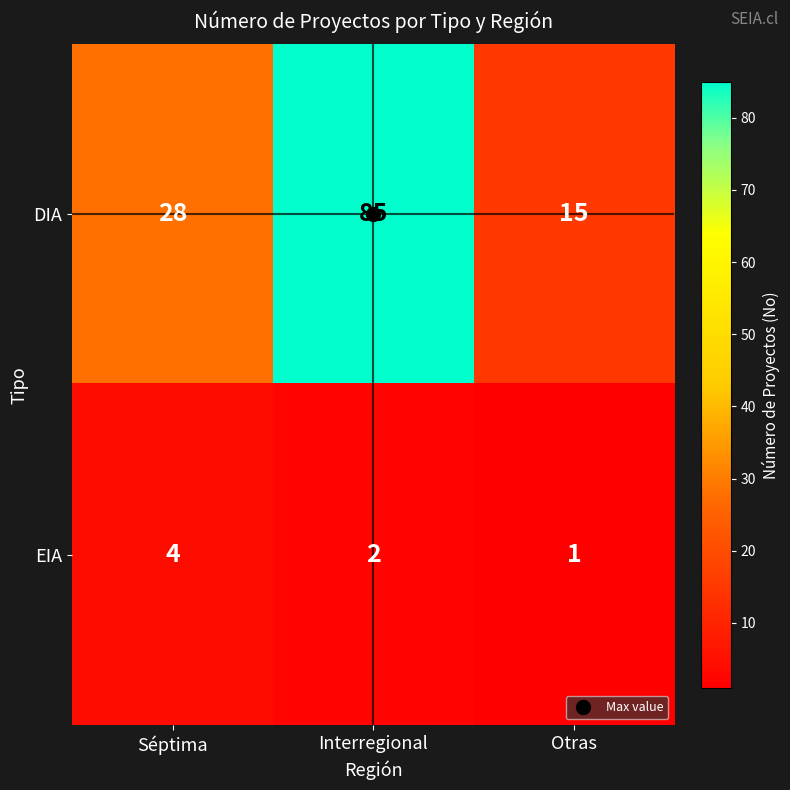

The value of DIA at Séptima is 11. True or false?

False